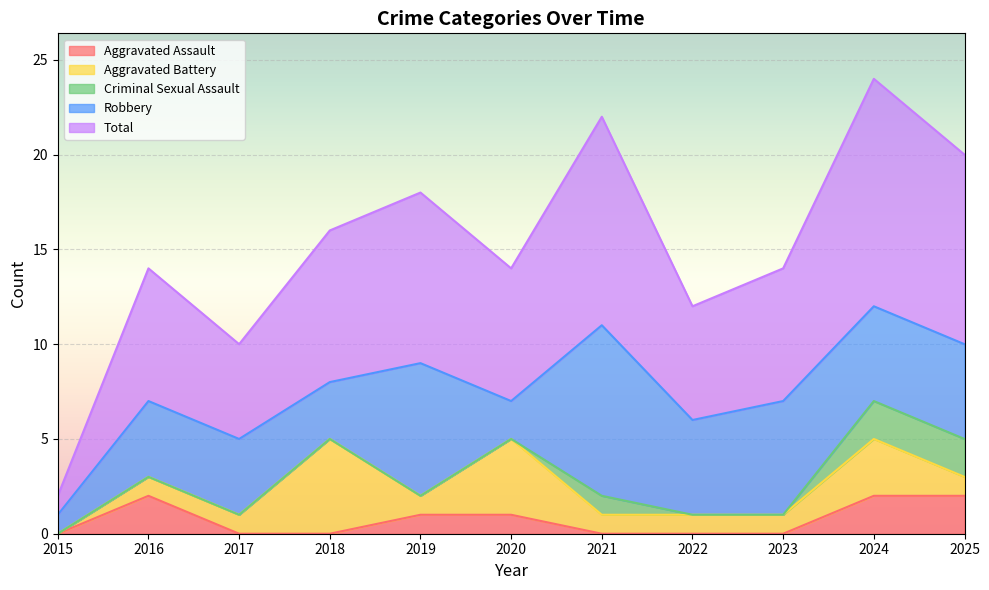

At which label does Aggravated Battery reach its minimum?

2015